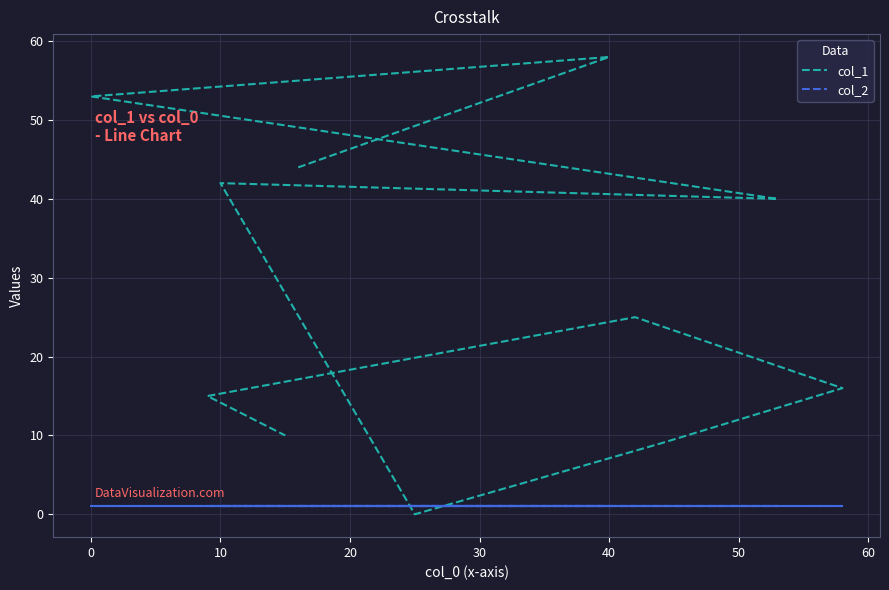

Does the chart display data point markers on the line(s)?

No